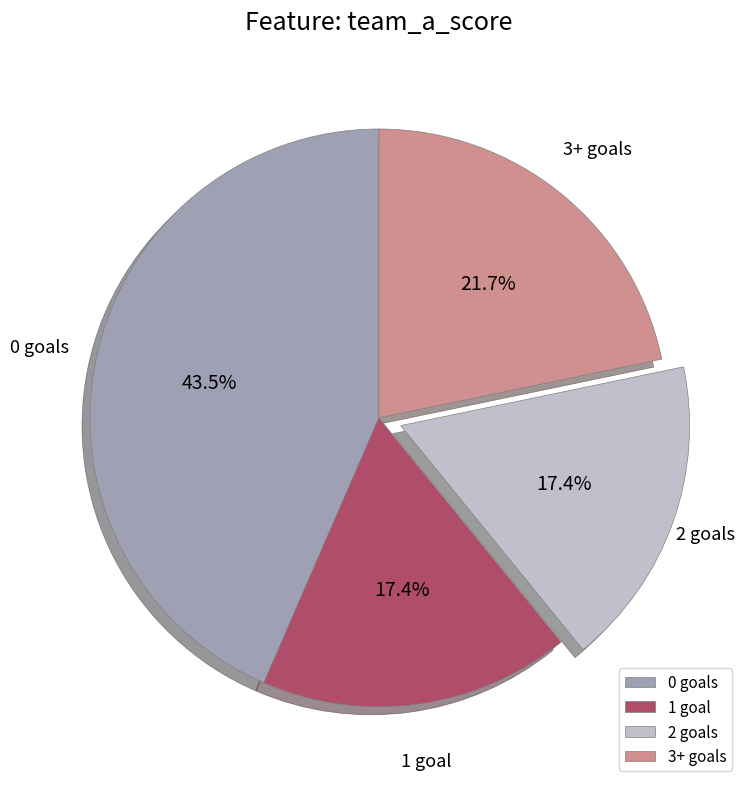

What is the total percentage of 0 goals and 3+ goals?

65.2%